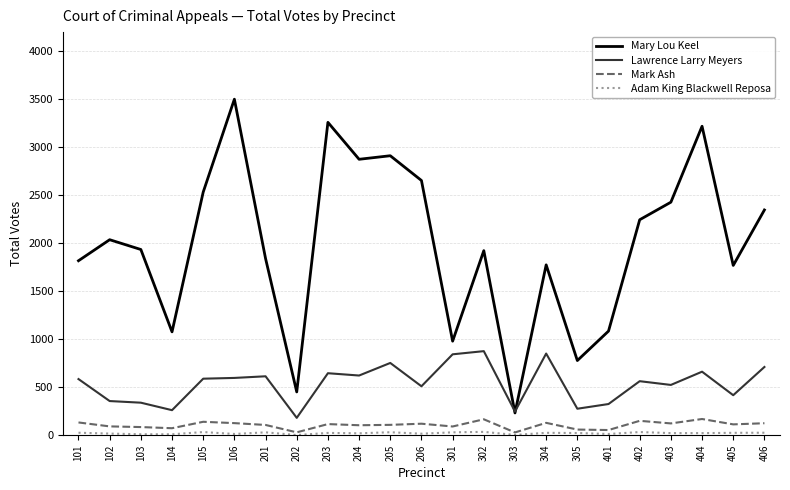

At which category is the sum across all series the highest?

106